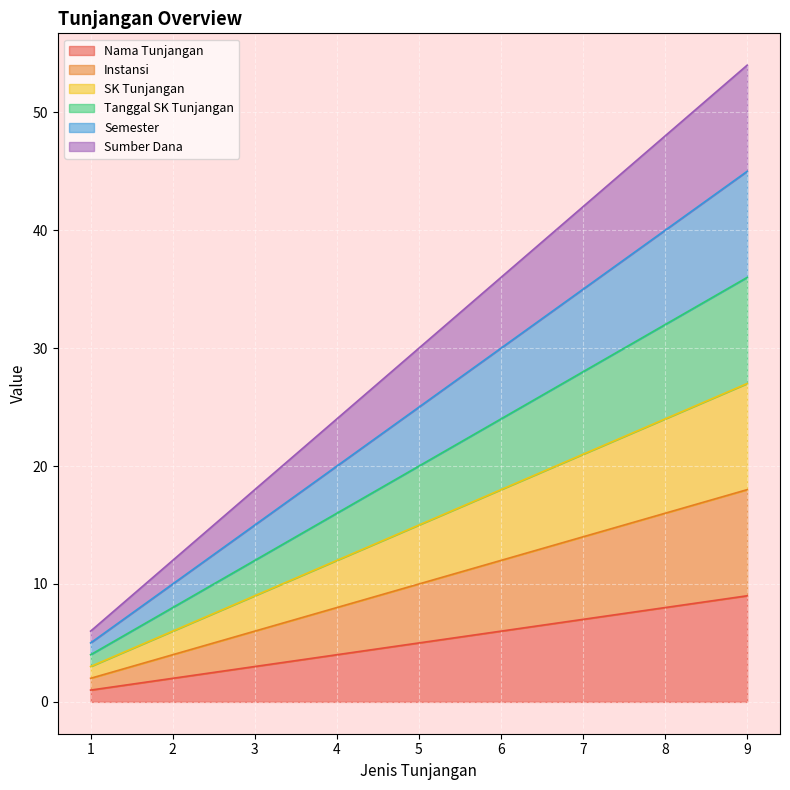

Does the chart display data point markers on the line(s)?

No